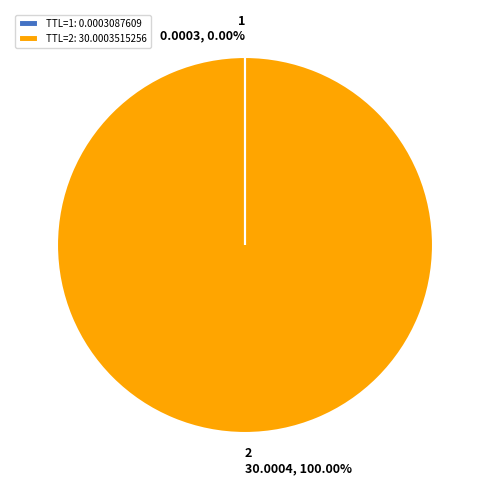

Is TTL=2: 30.0003515256 the majority of the pie?

Yes